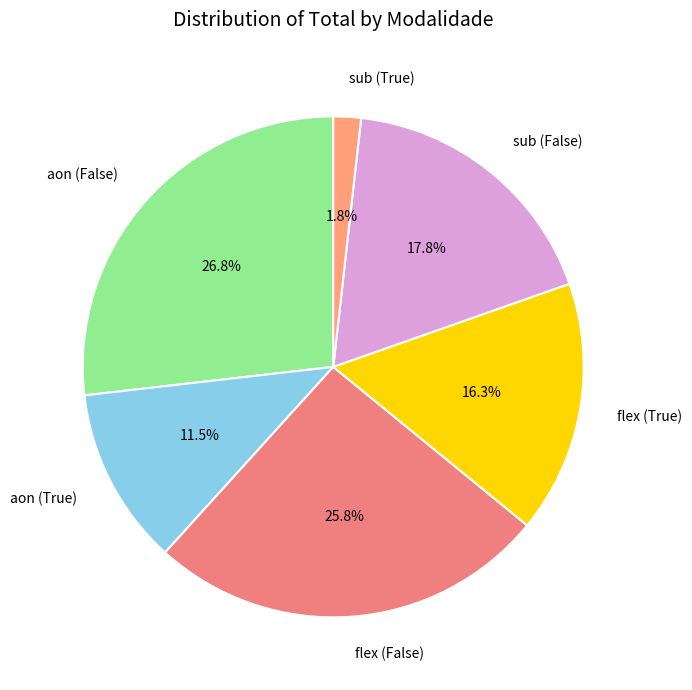

Do flex (False) and sub (False) together represent more than half of the pie?

No